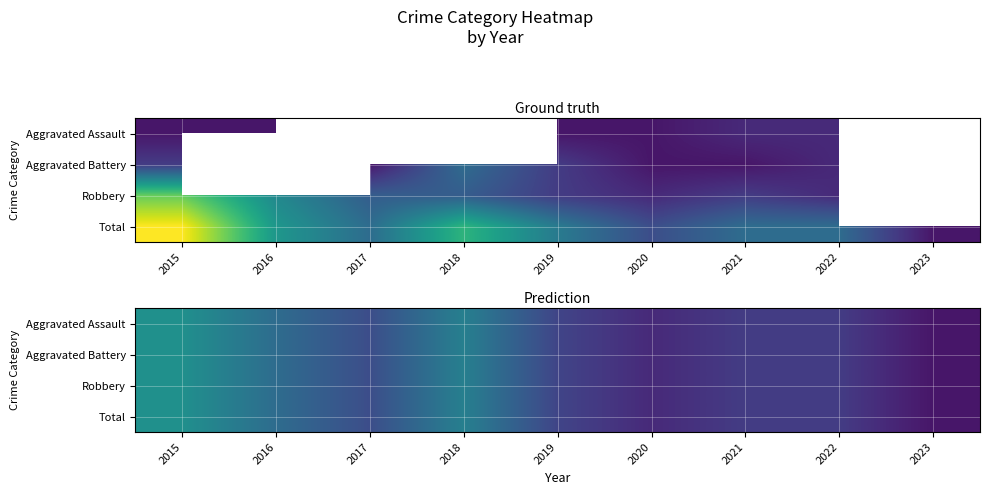

Is the value of Total at 2023 greater than the value of Aggravated Assault at 2018?

No